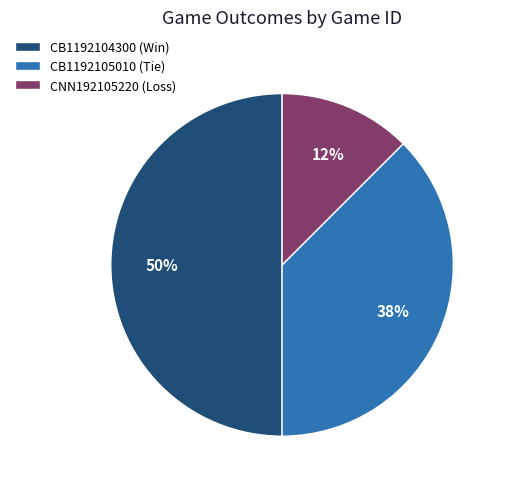

Combined, do CB1192104300 (Win) and CB1192105010 (Tie) account for over 50%?

Yes